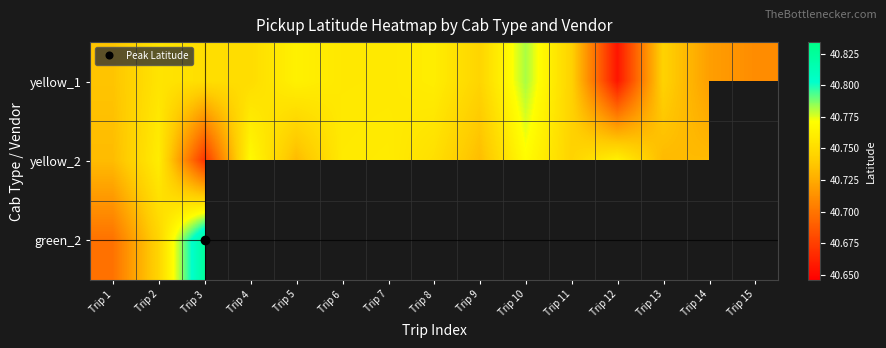

What value does the yellow_1 series have at Trip 8?

40.8